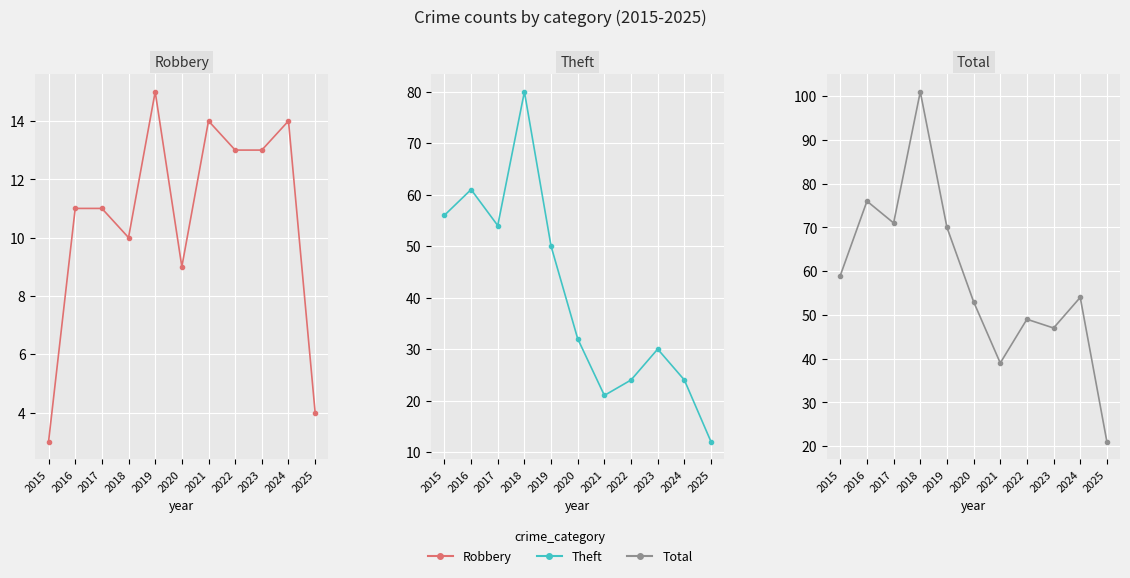

In Robbery, how many points are lower than both neighbors (excluding endpoints)?

2